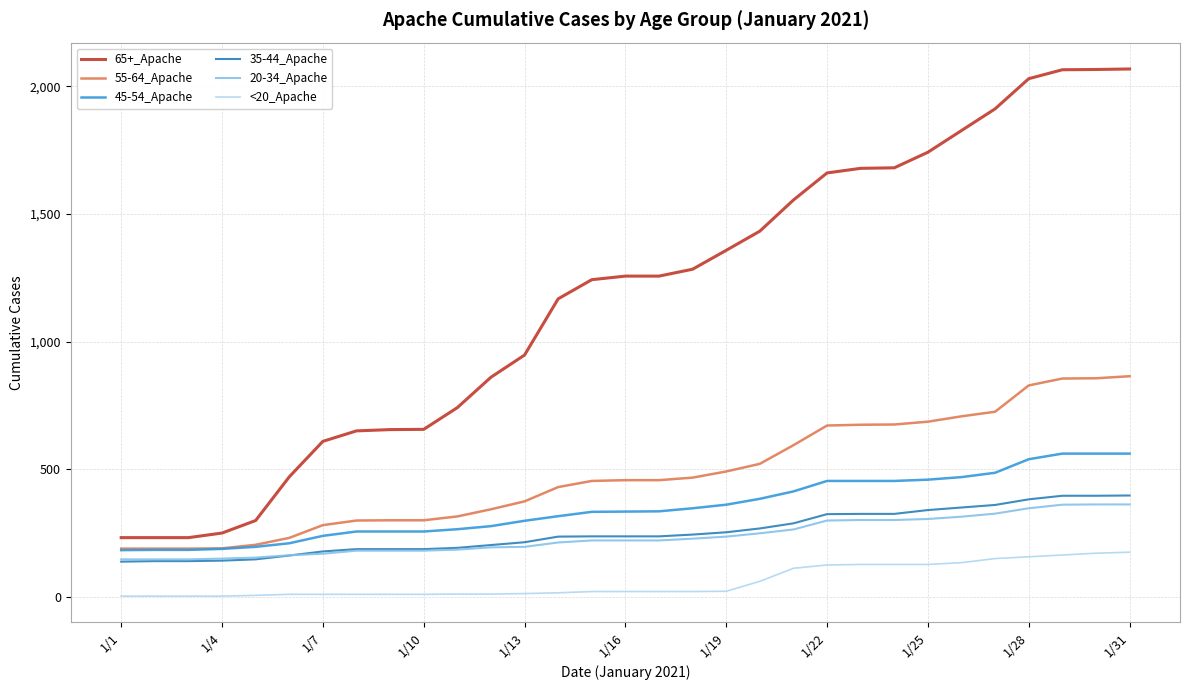

True or false: 20-34_Apache and 65+_Apache intersect in this chart.

False